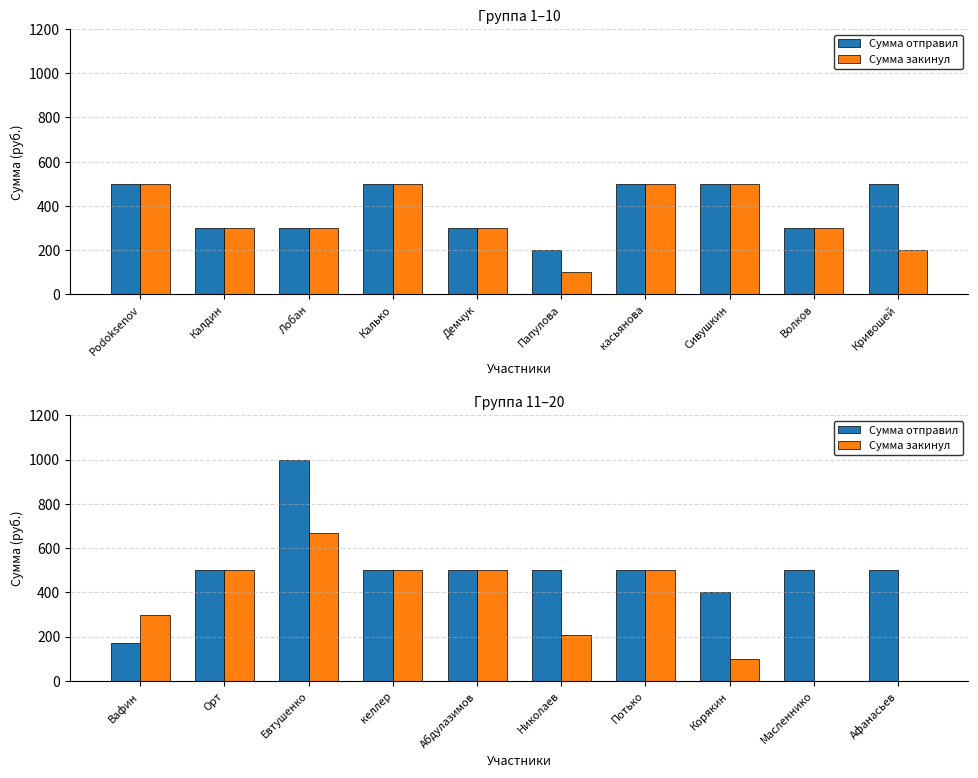

What is the value of the Сумма отправил bar at the 5th from the left?

500